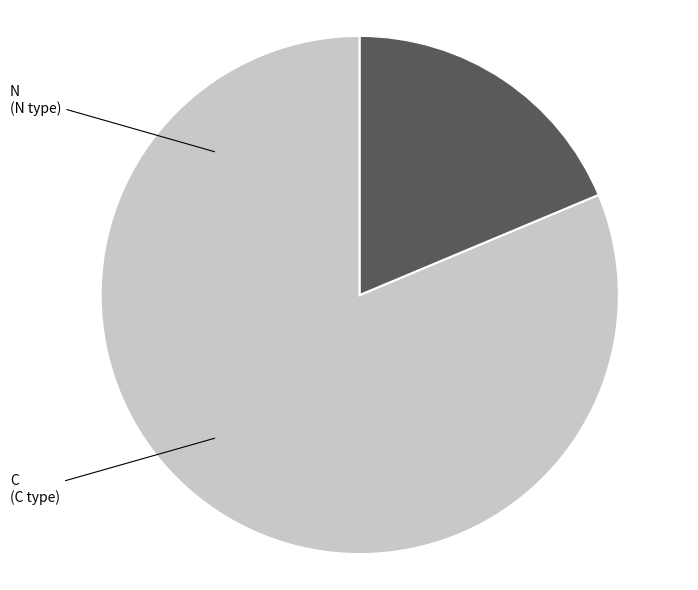

Is the sum of N and C greater than half?

Yes